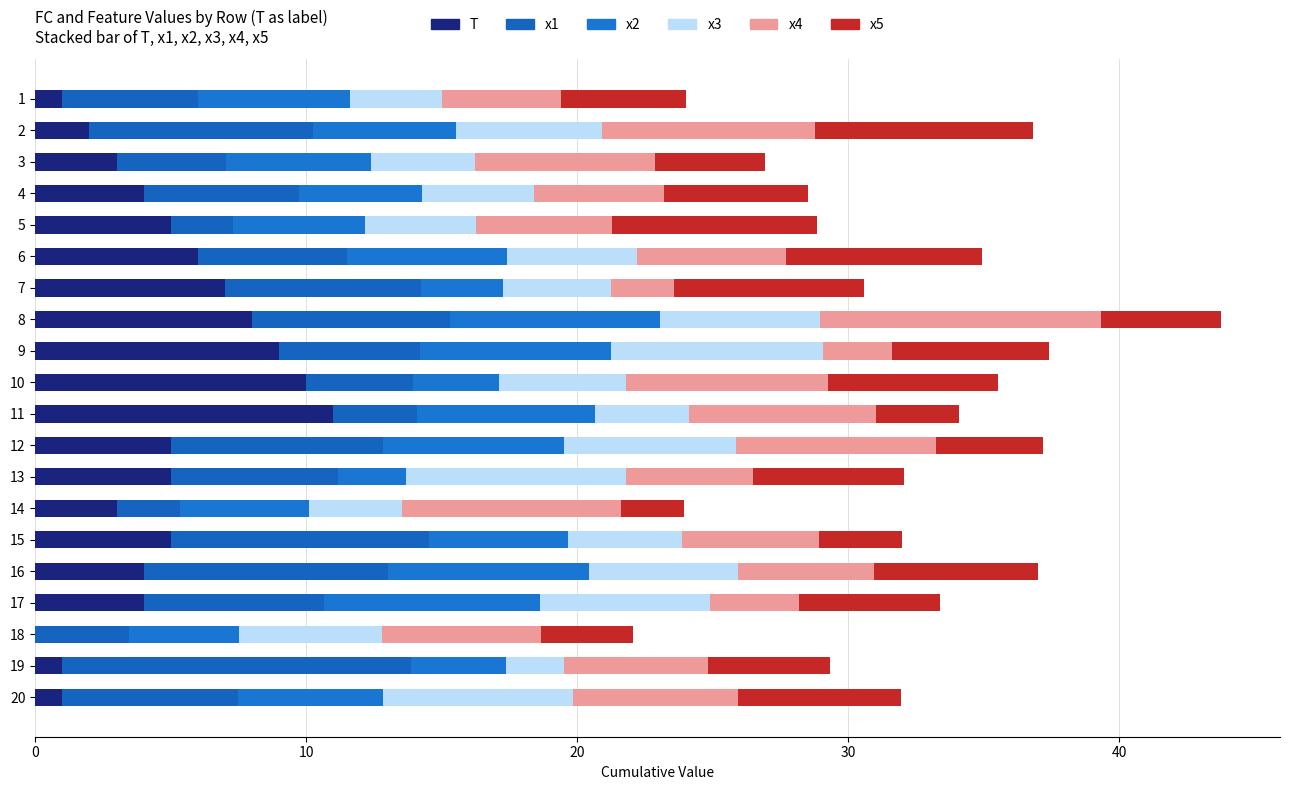

Which has a higher value, 9 or 14?

9